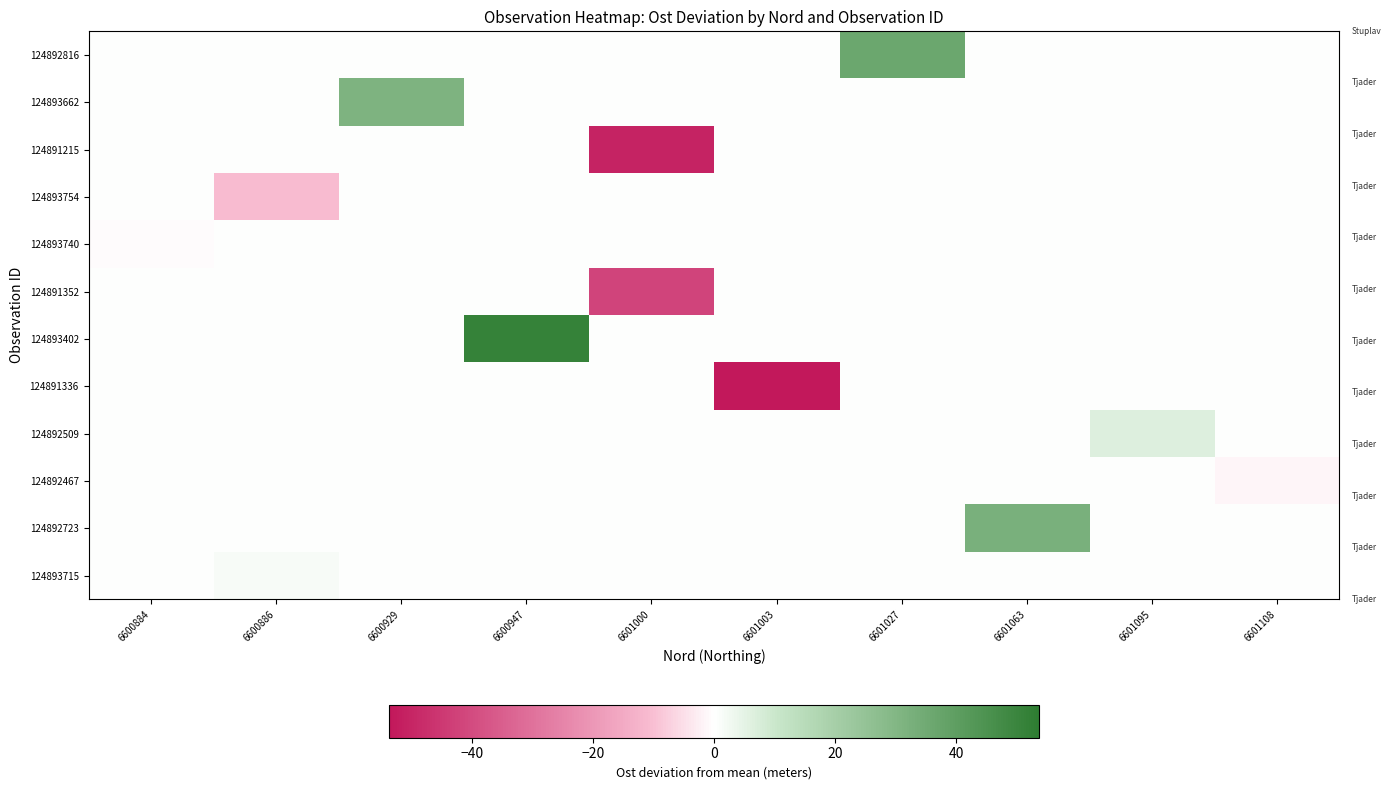

What is the total value across all series at 6601095?

6.4